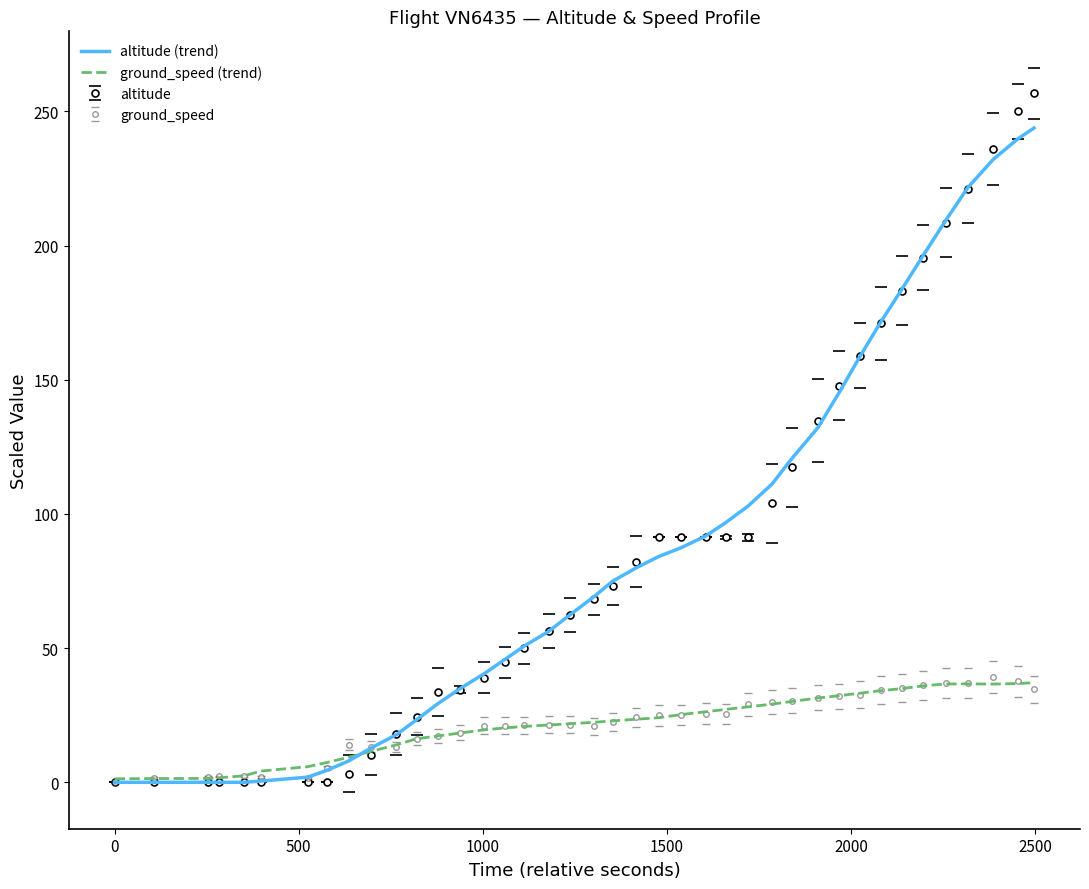

What is the maximum value shown in the chart?

256.8